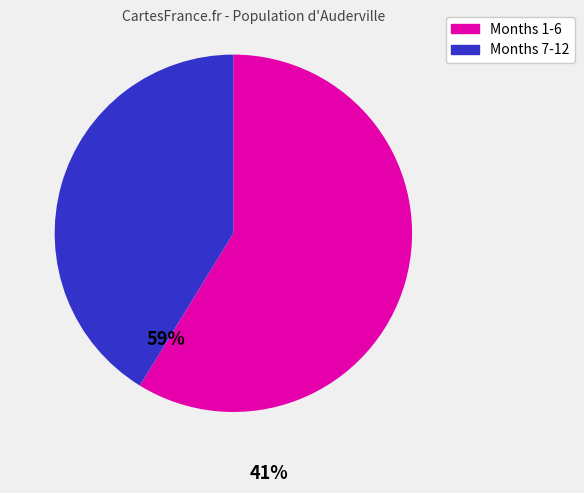

How many slices are in this pie chart?

2